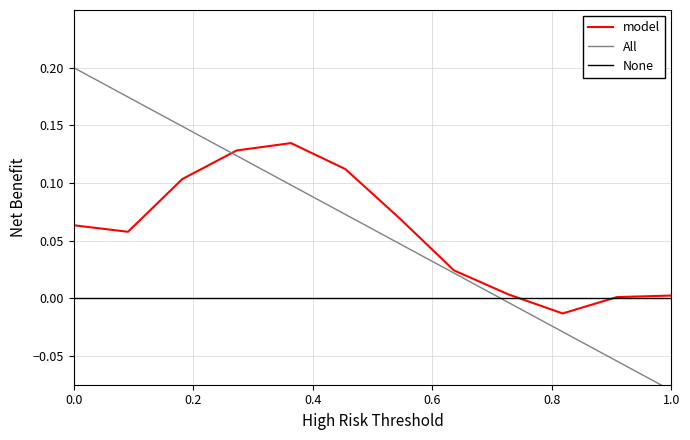

How many categories are shown in the chart?

12